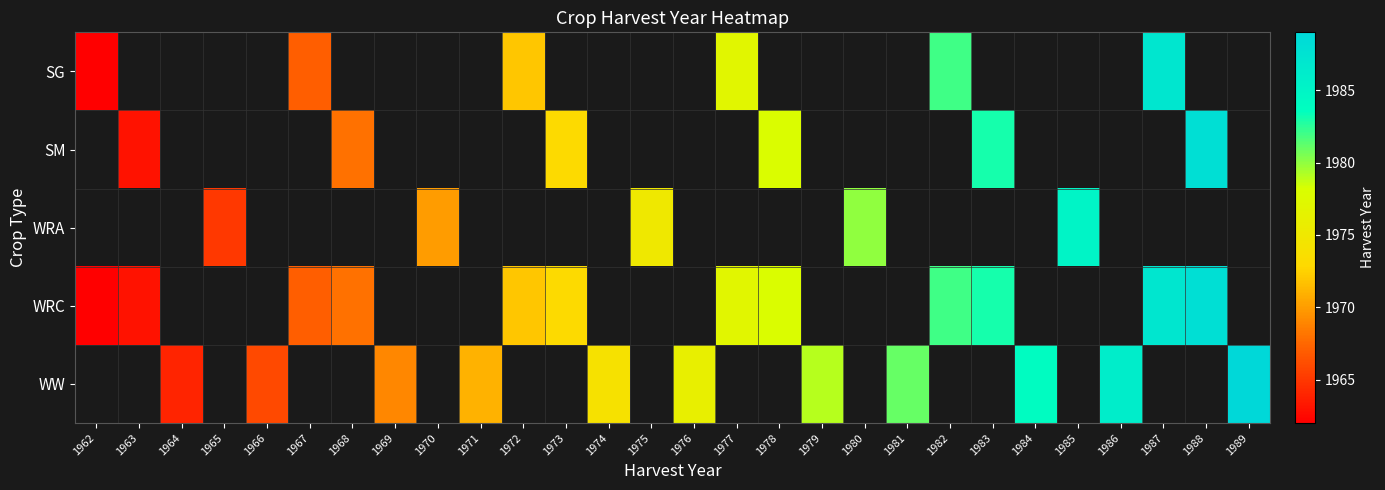

What is the approximate value of SM at 1968?

1968.0